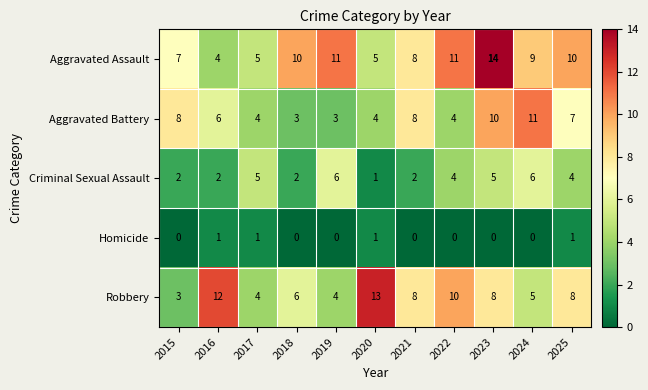

At which label does Criminal Sexual Assault reach its minimum?

2020